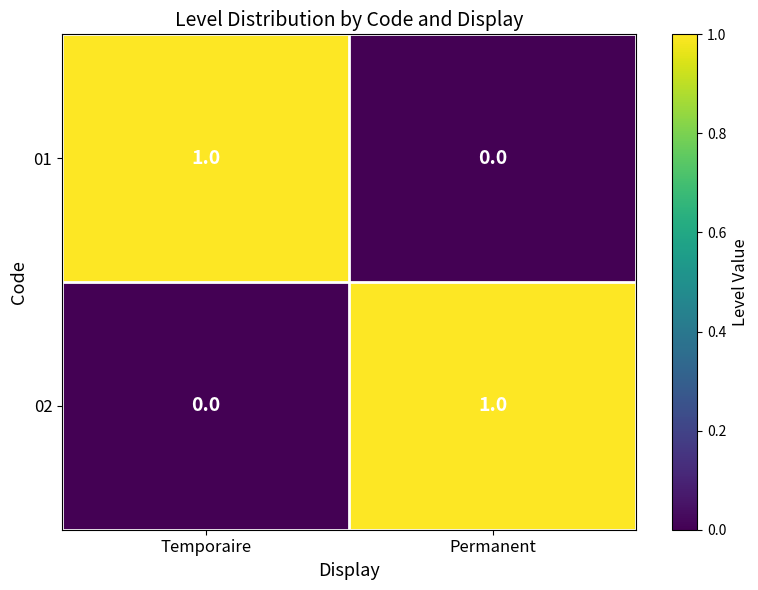

Reading left to right, what are all the values shown in this chart?

01: 1	0
02: 0	1